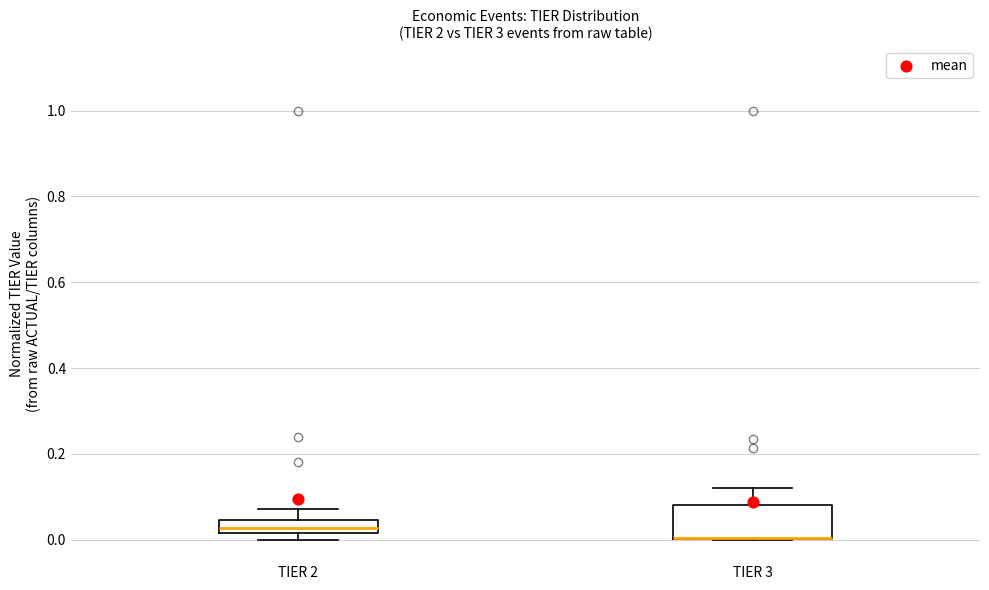

Reading left to right, read every box against the y-axis: the position of its median line, the range the box covers, and the ends of its whiskers. The values are not printed on the chart, so give them approximately, as read against the axis.

TIER 2: median 0.02 (inside the box), box 0.02 to 0.04, whiskers 0.00 to 0.08
TIER 3: median 0.00 (drawn on the box's lower edge), box 0.00 to 0.08, whiskers 0.00 to 0.12